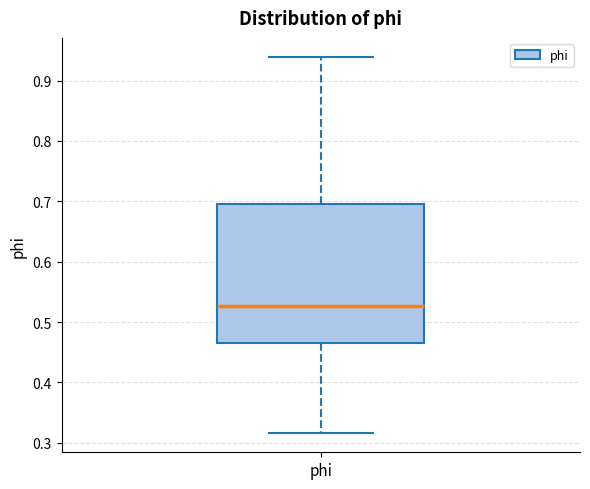

Where is the upper edge of the box for phi on the y-axis? The values are not printed on the chart, so give them approximately, as read against the axis.

0.70